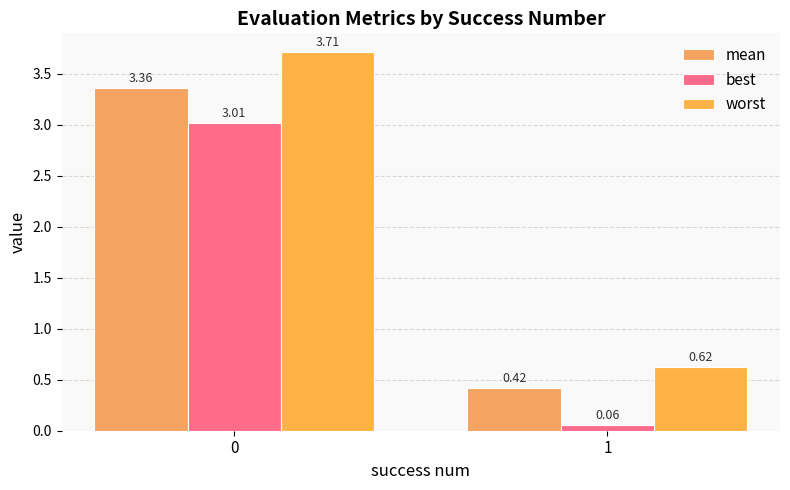

Does the chart contain stacked bars?

No